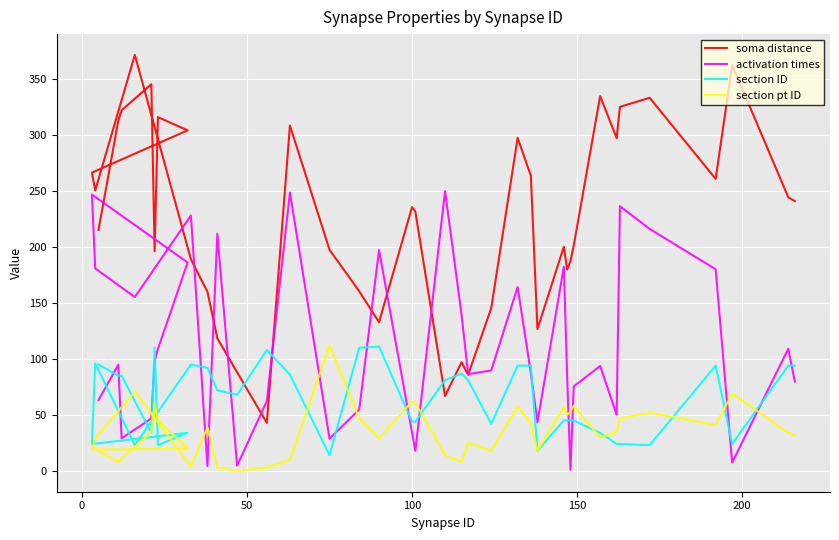

Which series ends up on top after the final intersection of activation times and soma distance?

soma distance